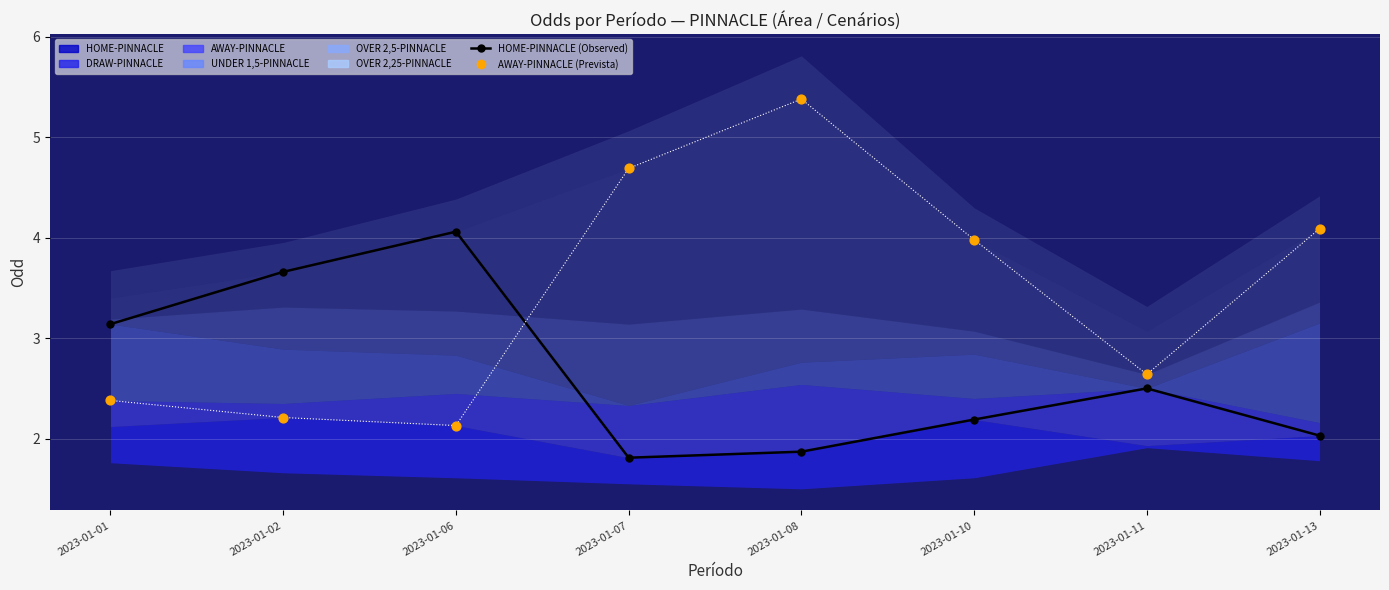

Which series reaches the maximum Y coordinate?

AWAY-PINNACLE (Prevista)